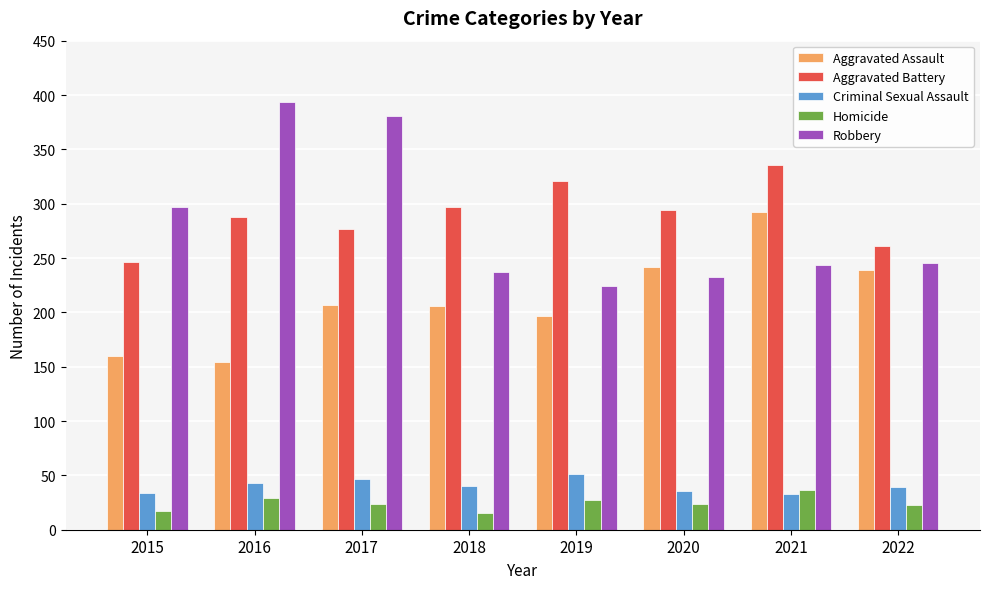

At how many categories does at least one series exceed 130?

8